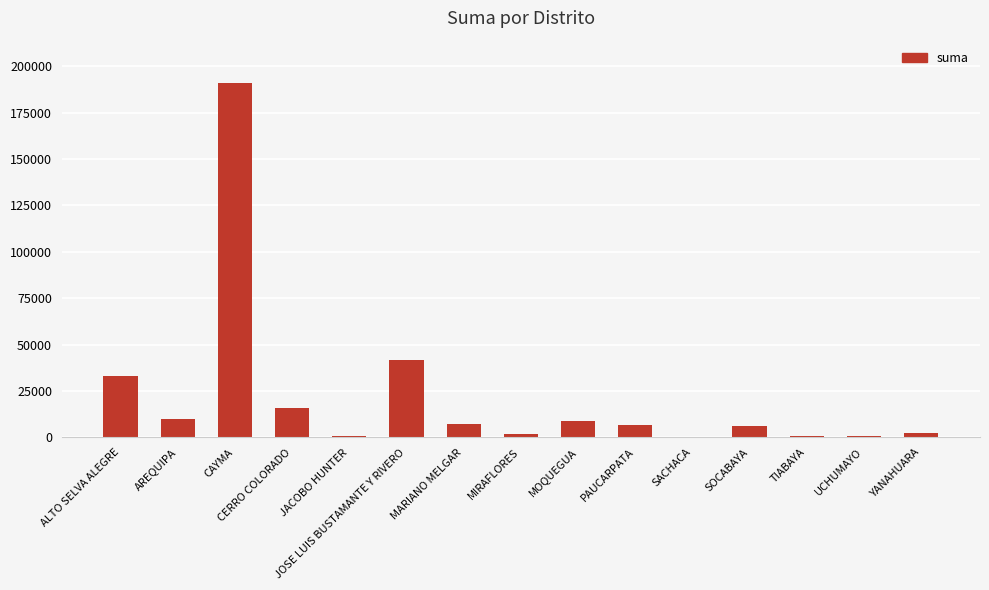

Which has a higher value, AREQUIPA or SACHACA?

AREQUIPA